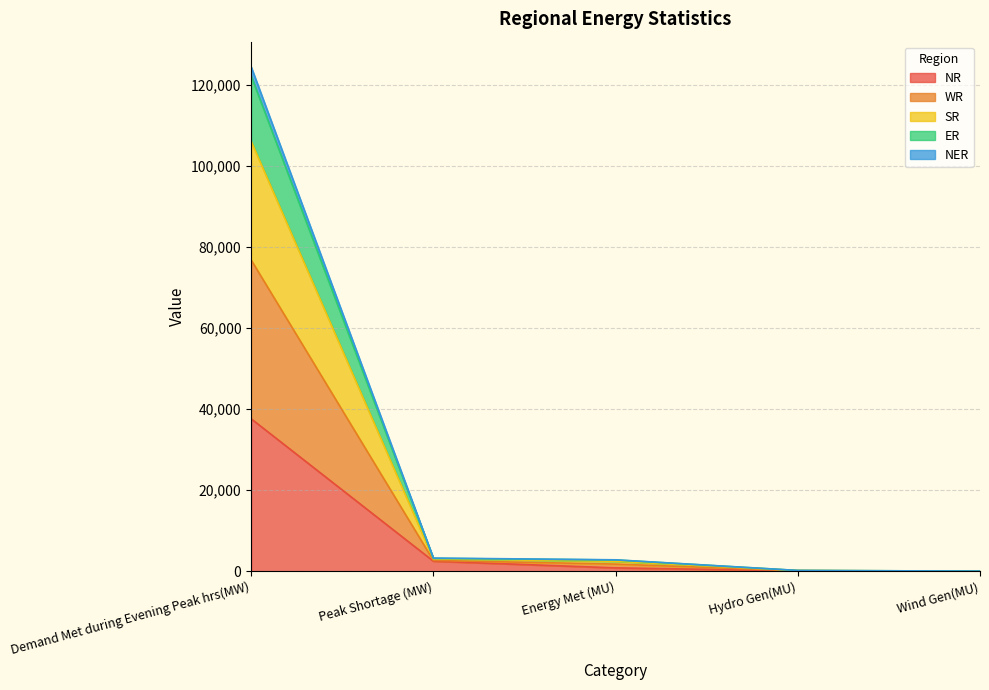

At which label does NER first exceed 1757?

Demand Met during Evening Peak hrs(MW)